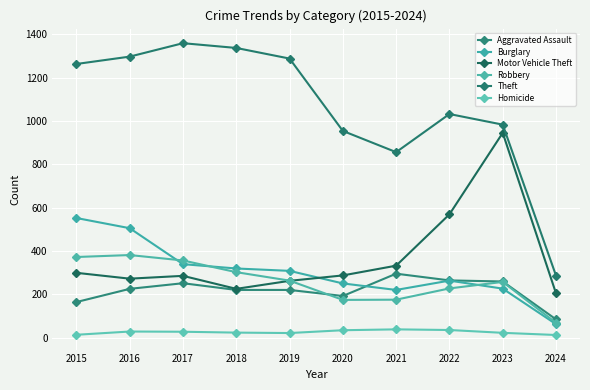

How many lines are shown in the chart?

6